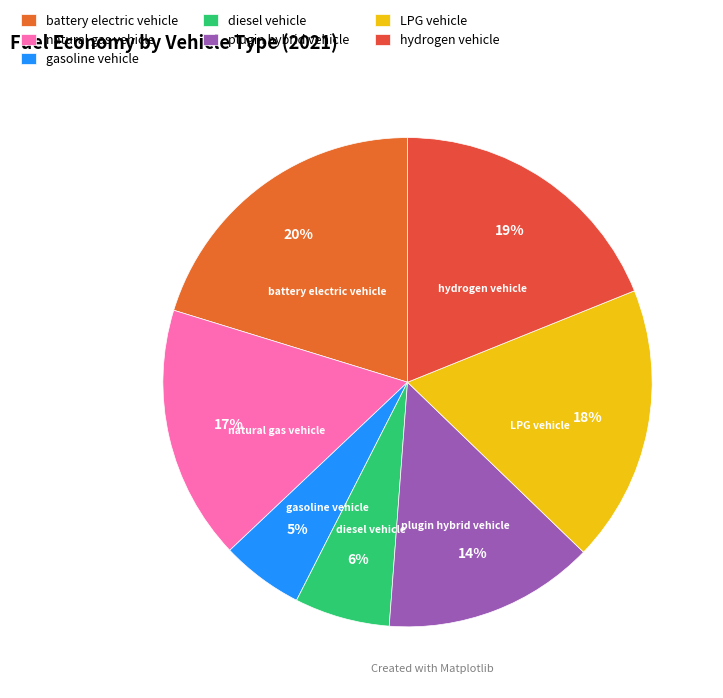

Rank the categories by value from lowest to highest.

gasoline vehicle, diesel vehicle, plugin hybrid vehicle, natural gas vehicle, LPG vehicle, hydrogen vehicle, battery electric vehicle